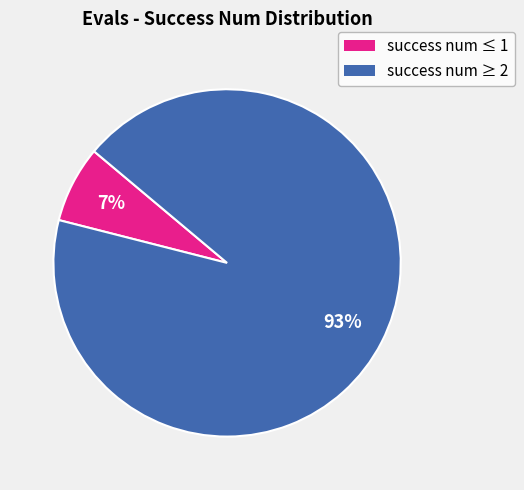

Does any single category account for the majority?

Yes